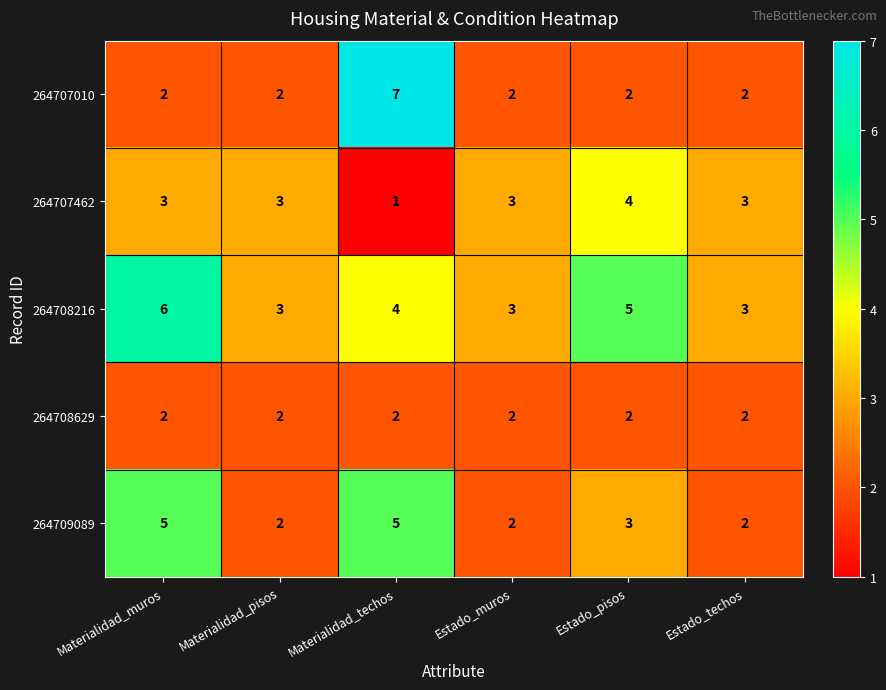

At which category is the sum across all series the highest?

Materialidad_techos